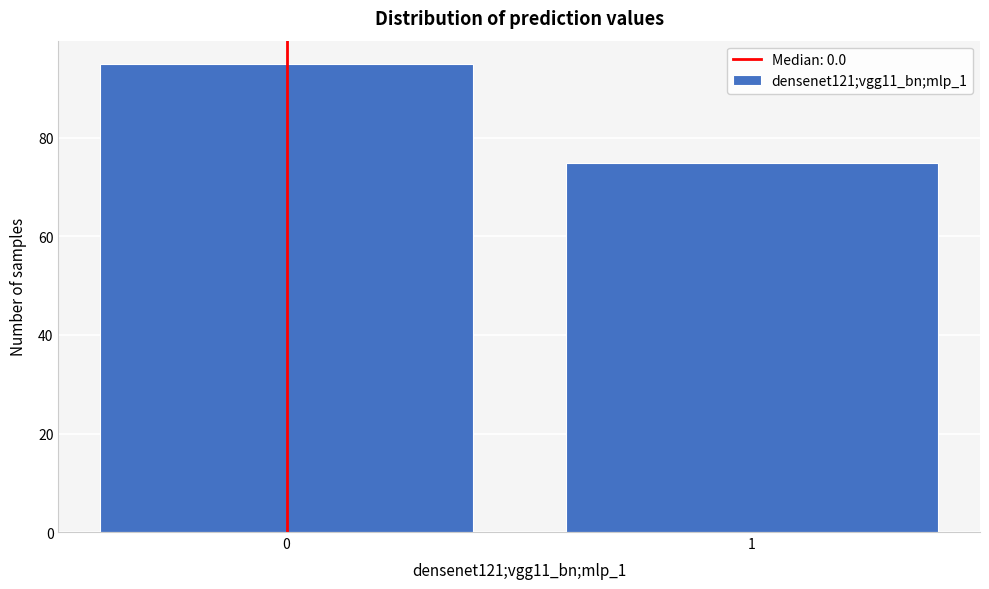

Reading left to right, transcribe all the data shown in this chart.

0=95	1=75